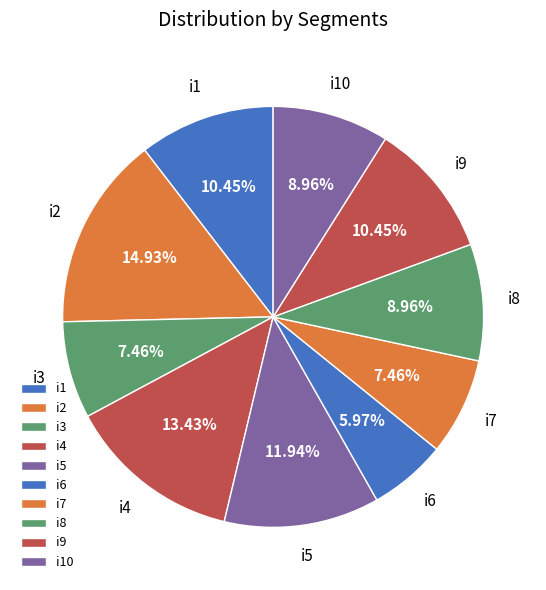

Count the number of slices in the pie.

10